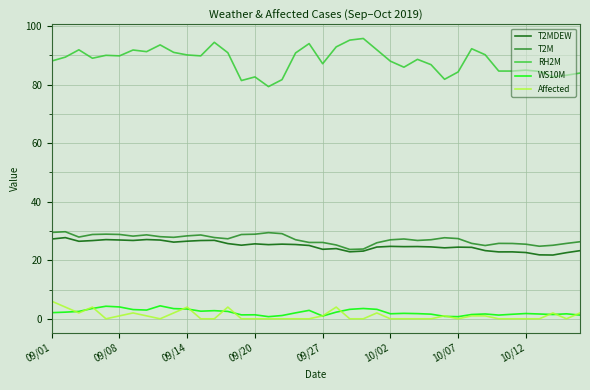

True or false: Affected and RH2M cross at least once.

False